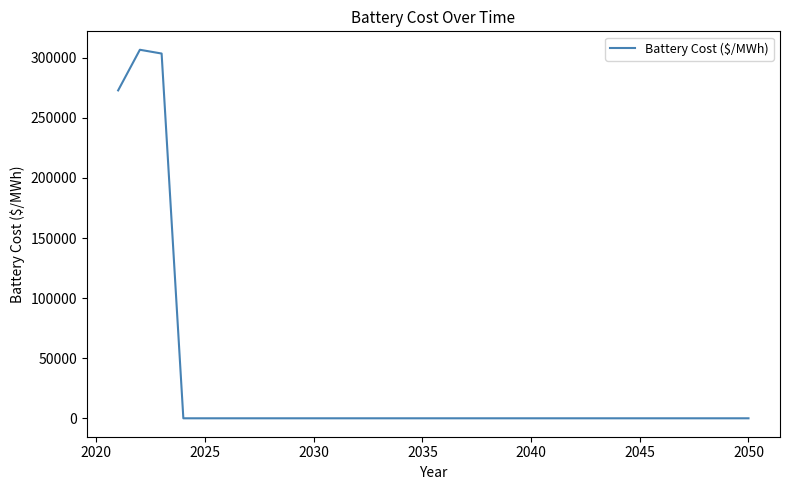

Reading right to left, transcribe all the data shown in this chart.

0.0	0.0	0.0	0.0	0.0	0.0	0.0	0.0	0.0	0.0	0.0	0.0	0.0	0.0	0.0	0.0	0.0	0.0	0.0	0.0	0.0	0.0	0.0	0.0	0.0	0.0	0.0	303546.3	306691.7	272875.2